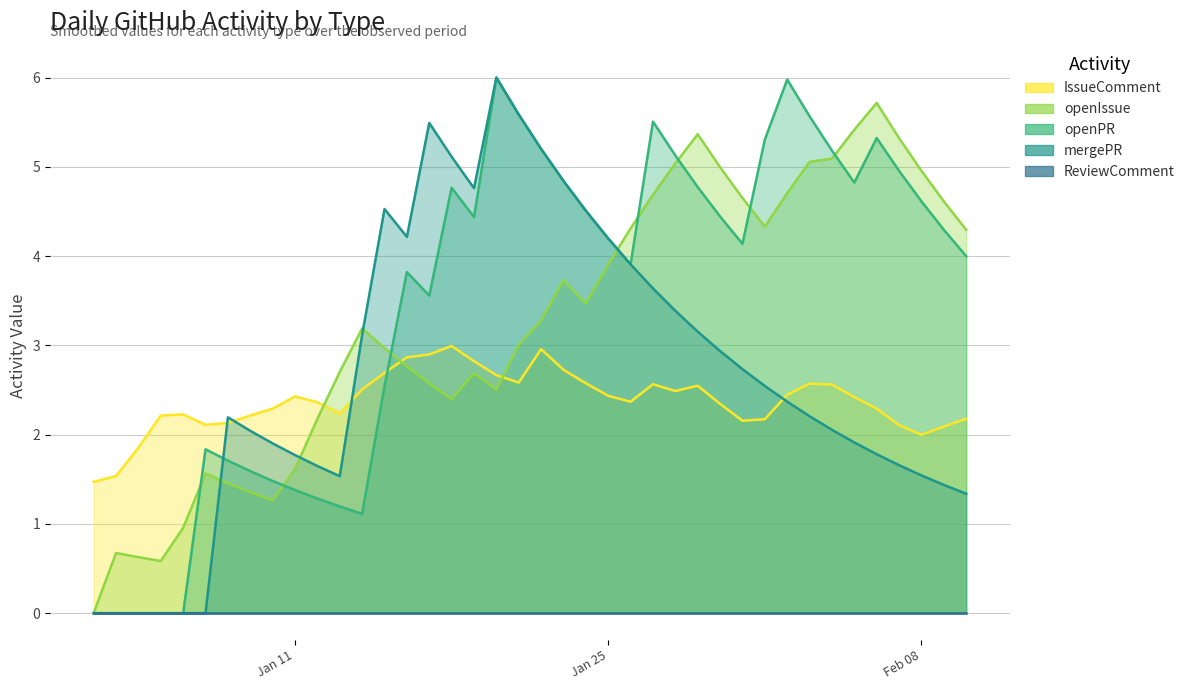

Between 2021-02-01 and 2021-02-02, which is larger?

2021-02-02